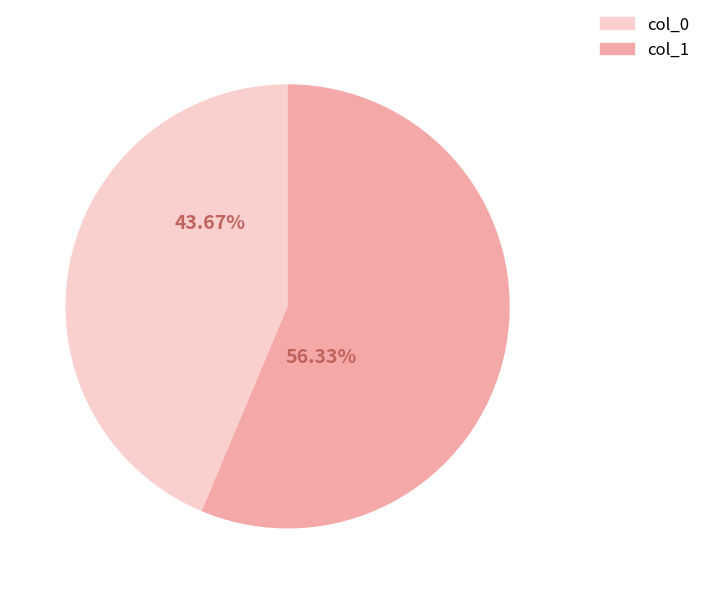

How many segments does this pie chart have?

2